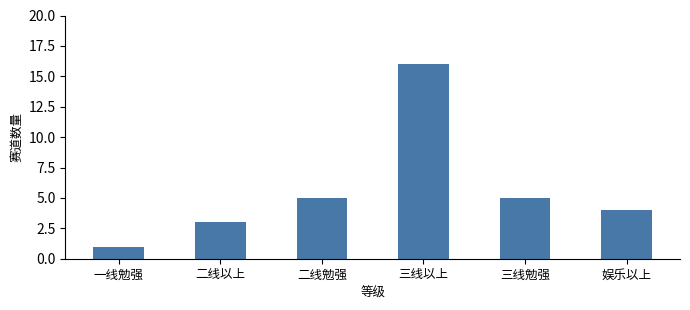

Does the chart contain any negative values?

No